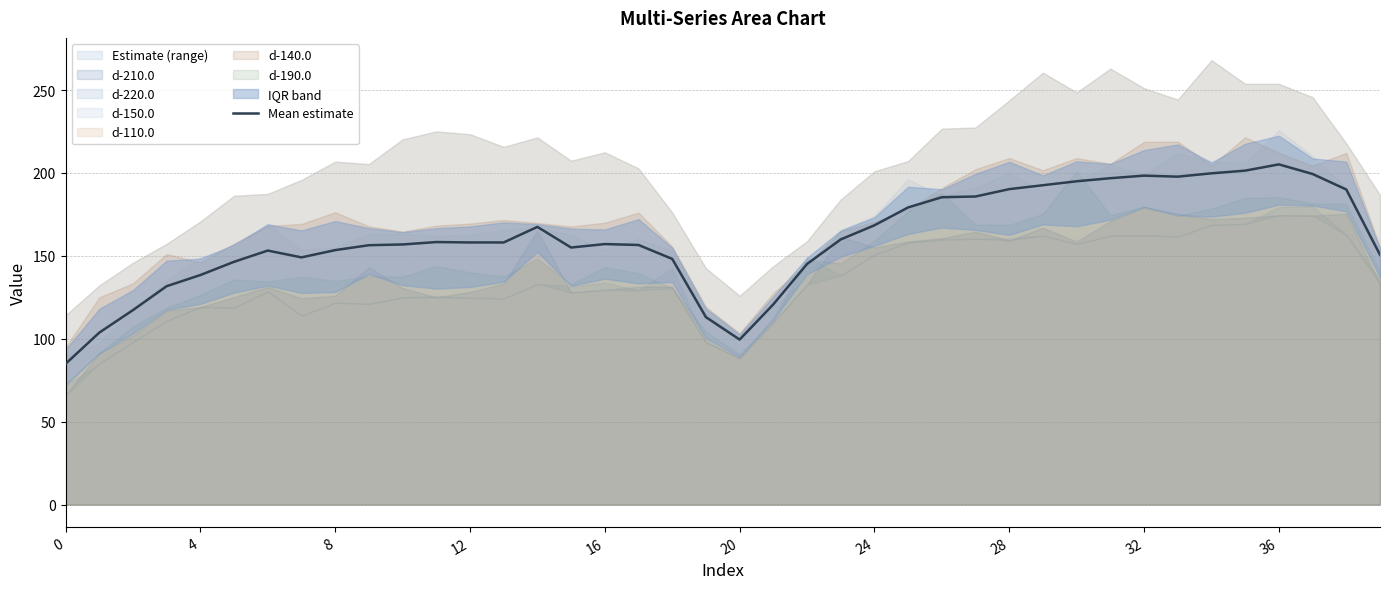

The Mean estimate series shows 99.5 at 20. True or false?

True